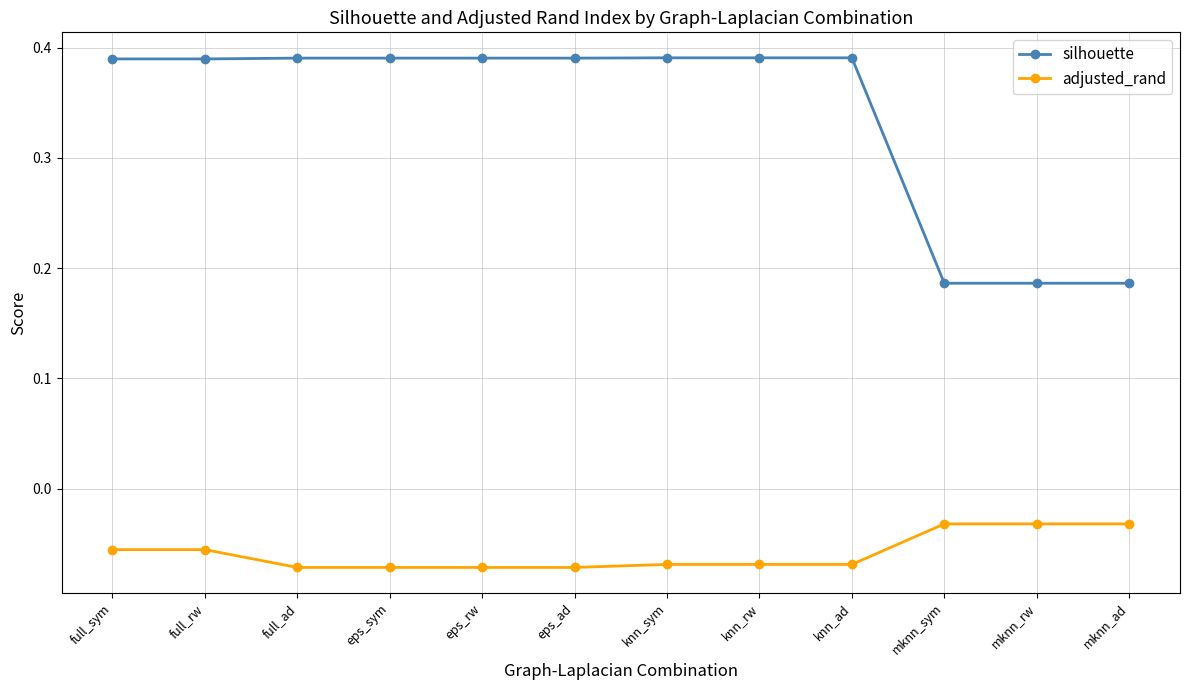

Rank the series at full_ad from highest to lowest value.

silhouette, adjusted_rand